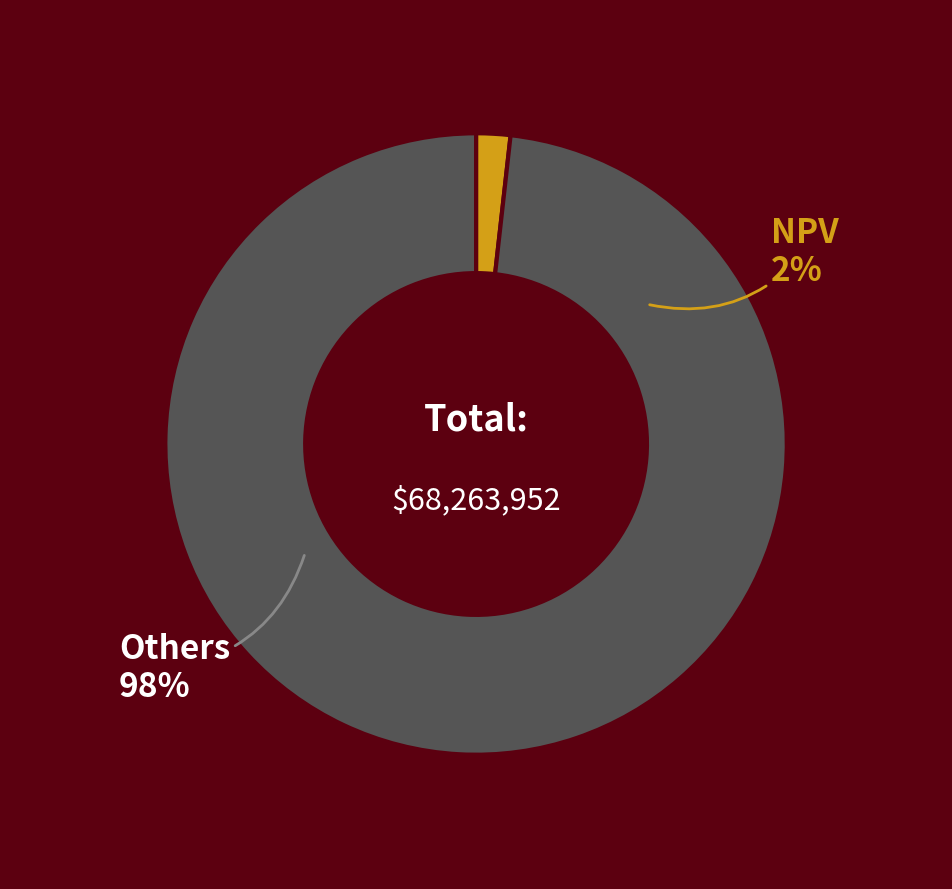

Which slice is the smallest?

NPV